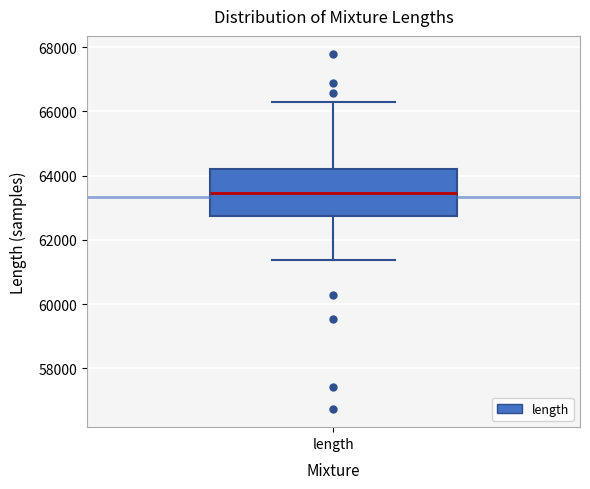

Where does the upper whisker of the box for length end on the y-axis? The values are not printed on the chart, so give them approximately, as read against the axis.

66200